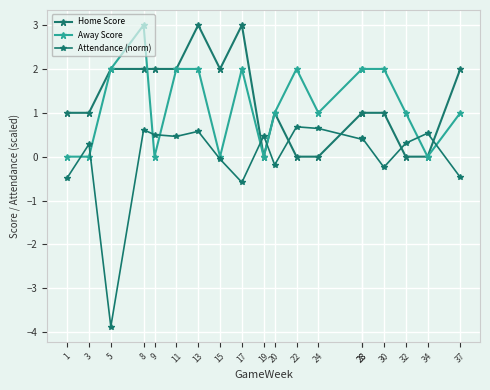

At how many categories does at least one series exceed 2?

3